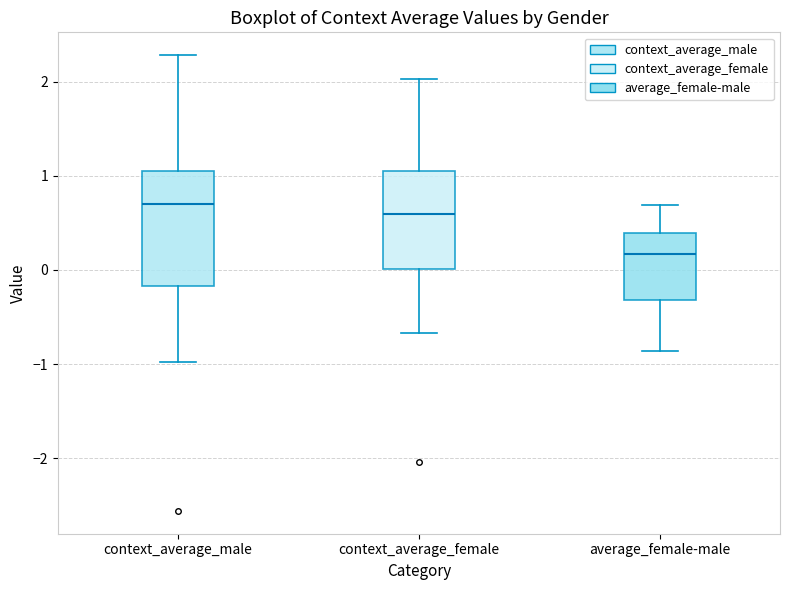

Comparing the boxes themselves (not the whiskers), which one is the tallest?

context_average_male